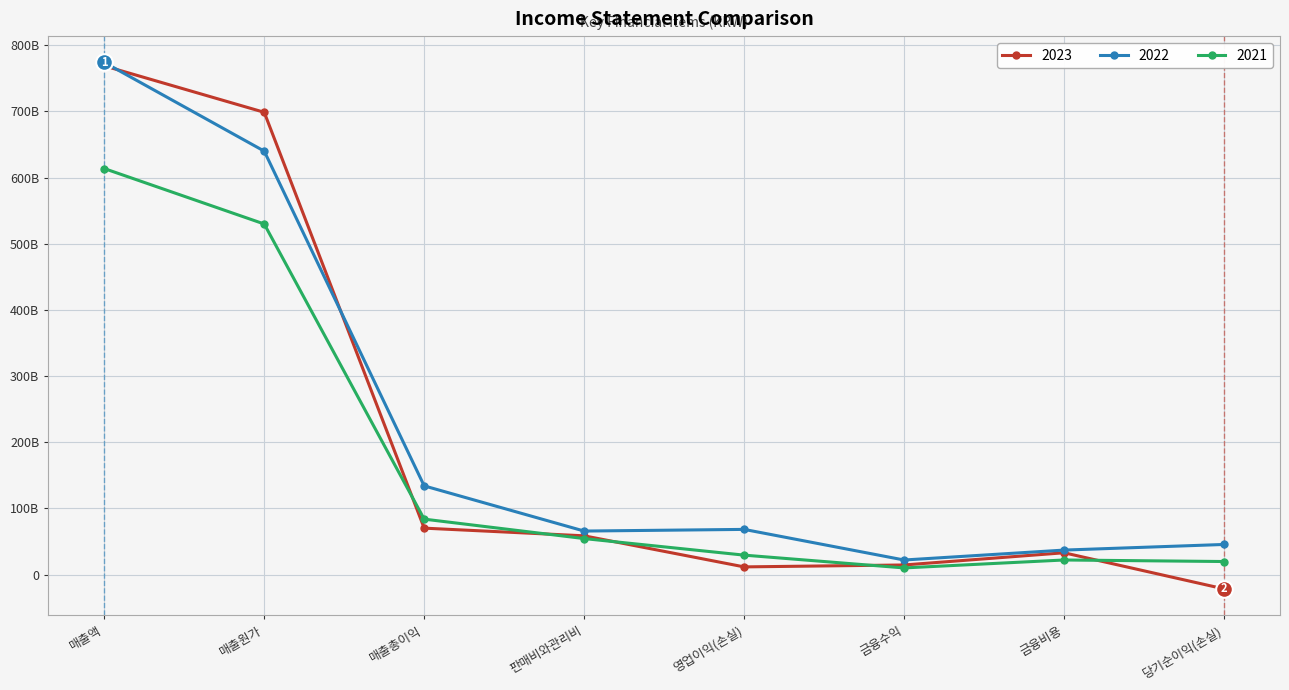

Is this an area chart (filled region under the line)?

No